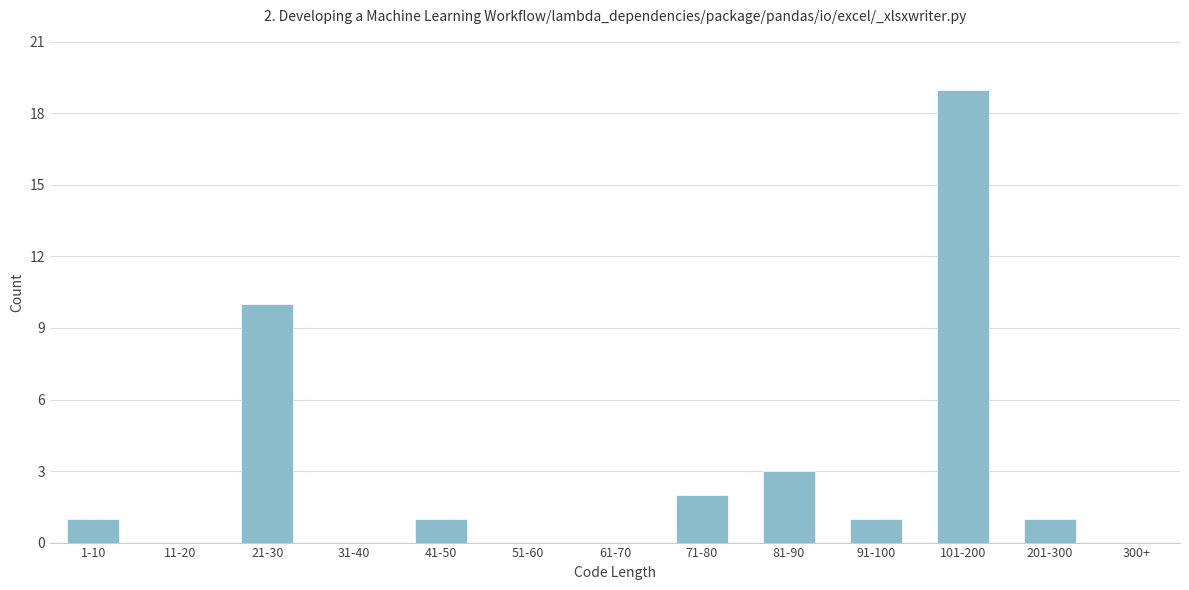

Reading left to right, extract all data points from this chart.

1-10=1	11-20=0	21-30=10	31-40=0	41-50=1	51-60=0	61-70=0	71-80=2	81-90=3	91-100=1	101-200=19	201-300=1	300+=0